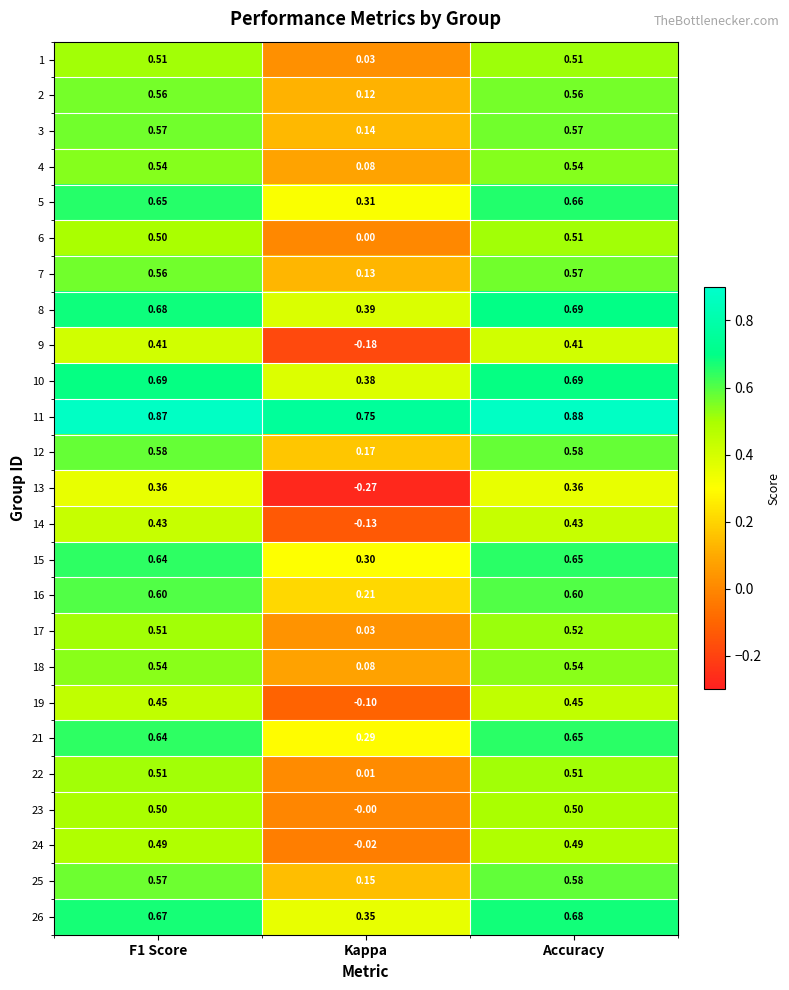

At which label is 14 closest to 0?

Kappa